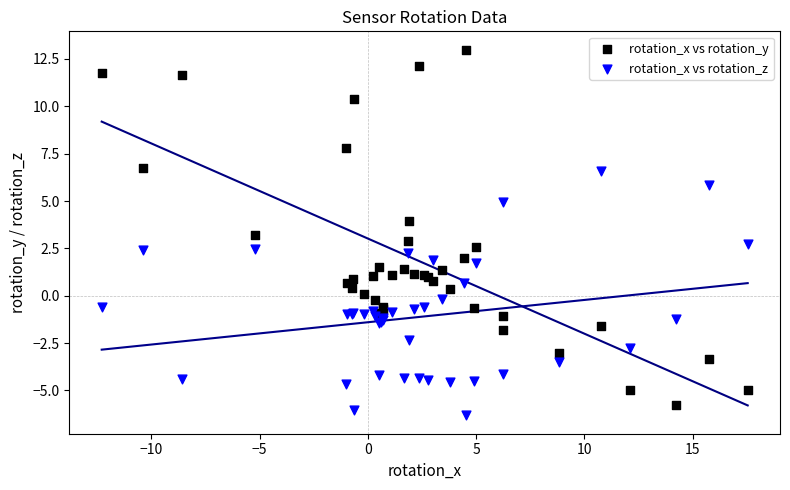

Which series reaches the minimum Y coordinate?

rotation_x vs rotation_z